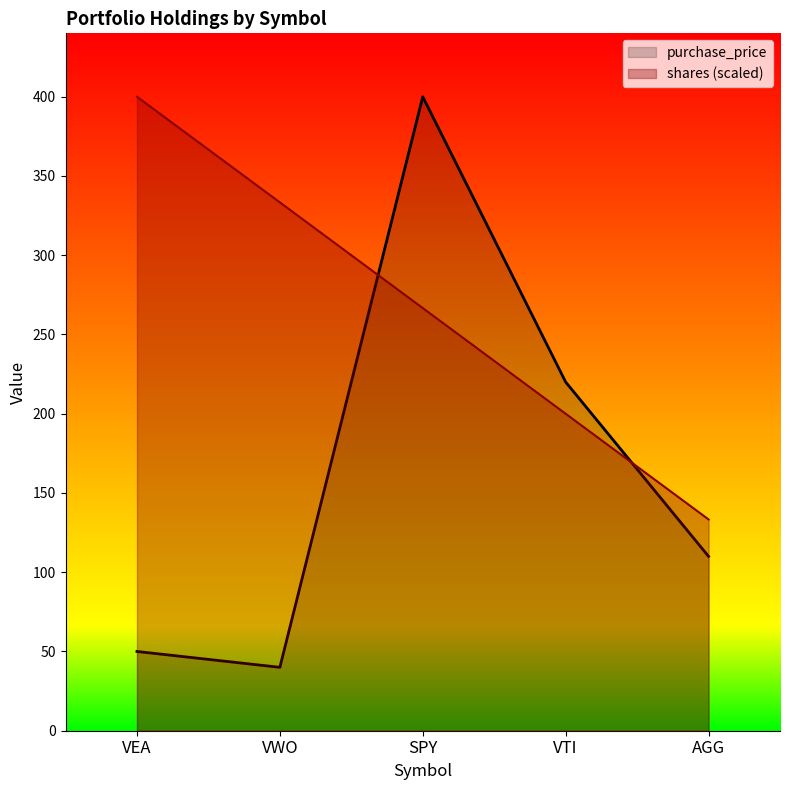

What is the smallest value displayed?

40.0